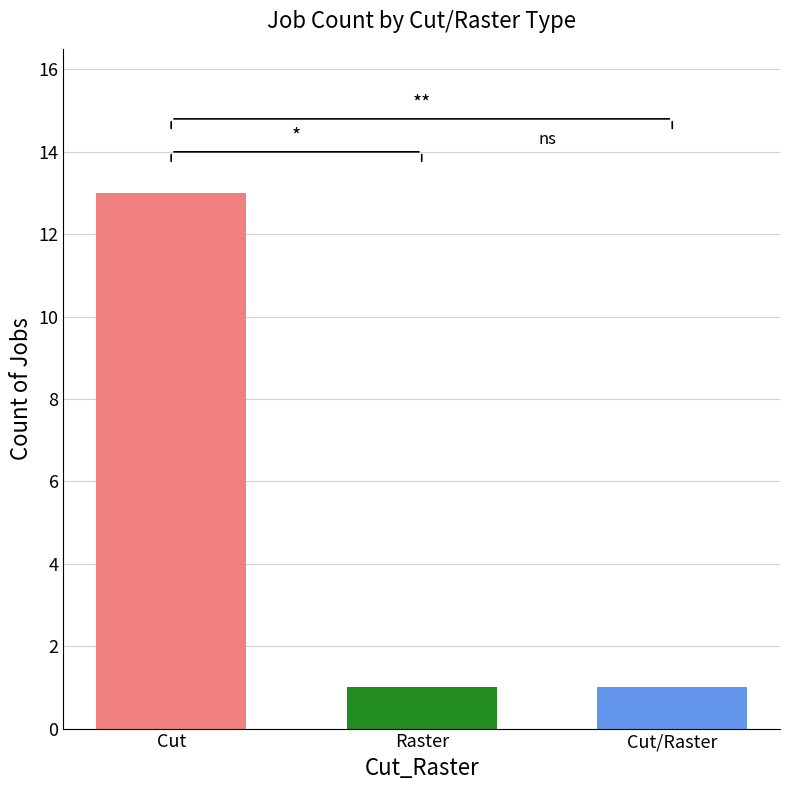

List the labels in order of value, largest first.

Cut, Raster, Cut/Raster